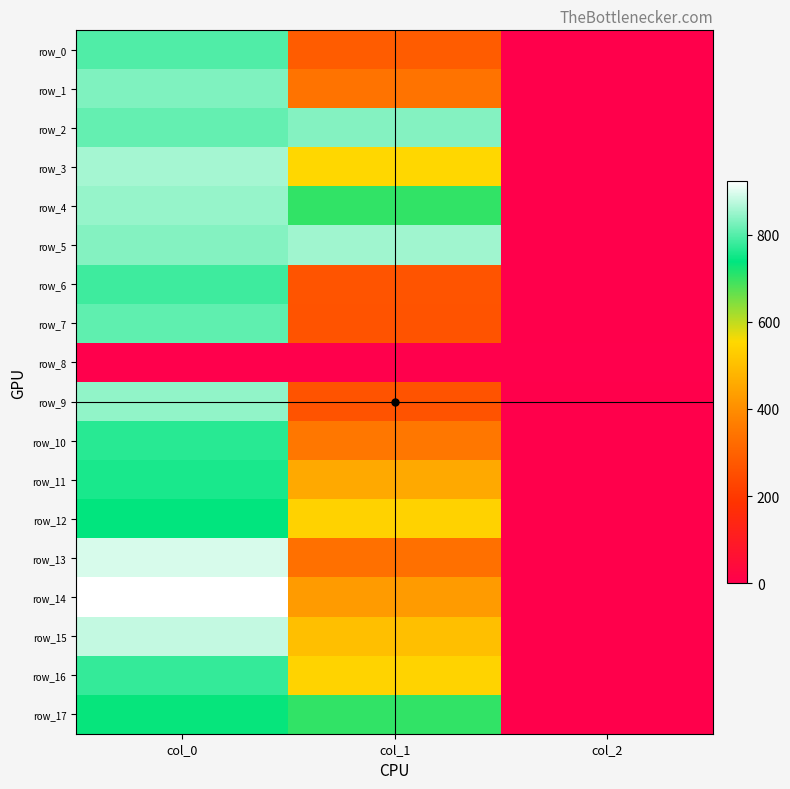

Between col_0 and col_1, which series saw the biggest shift?

row_9